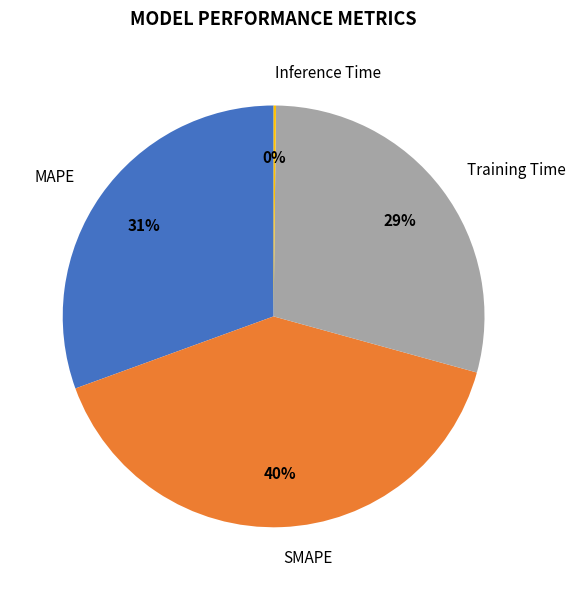

What percentage is the Training Time slice, to the nearest percent?

29%